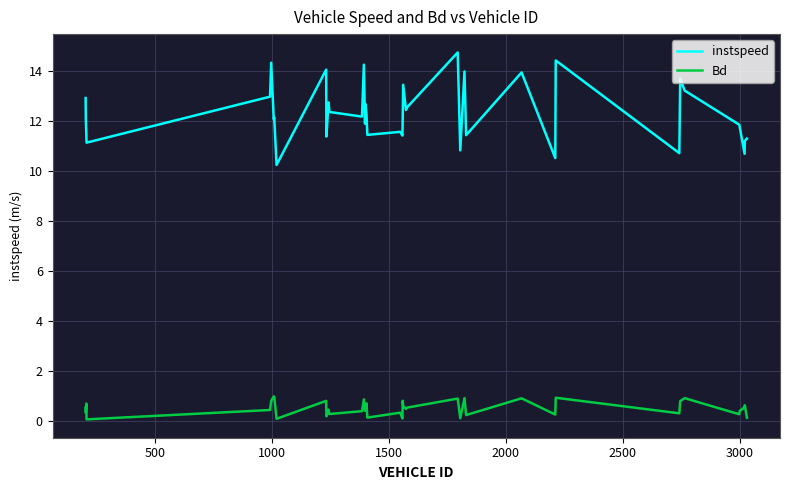

Which series has the largest range (max minus min)?

instspeed